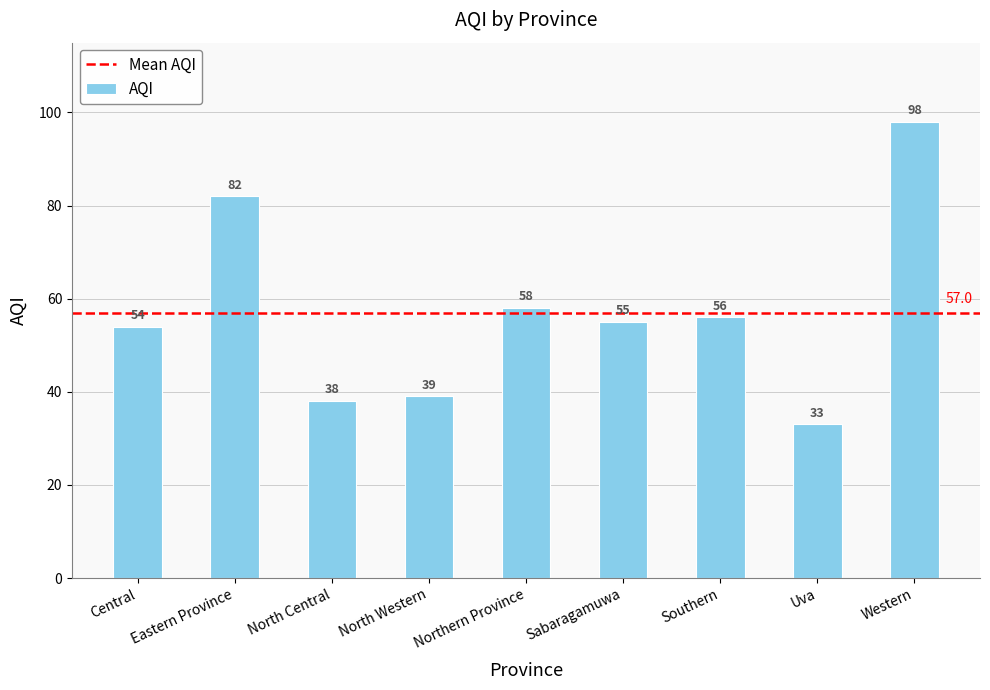

Between North Western and Sabaragamuwa, which is larger?

Sabaragamuwa